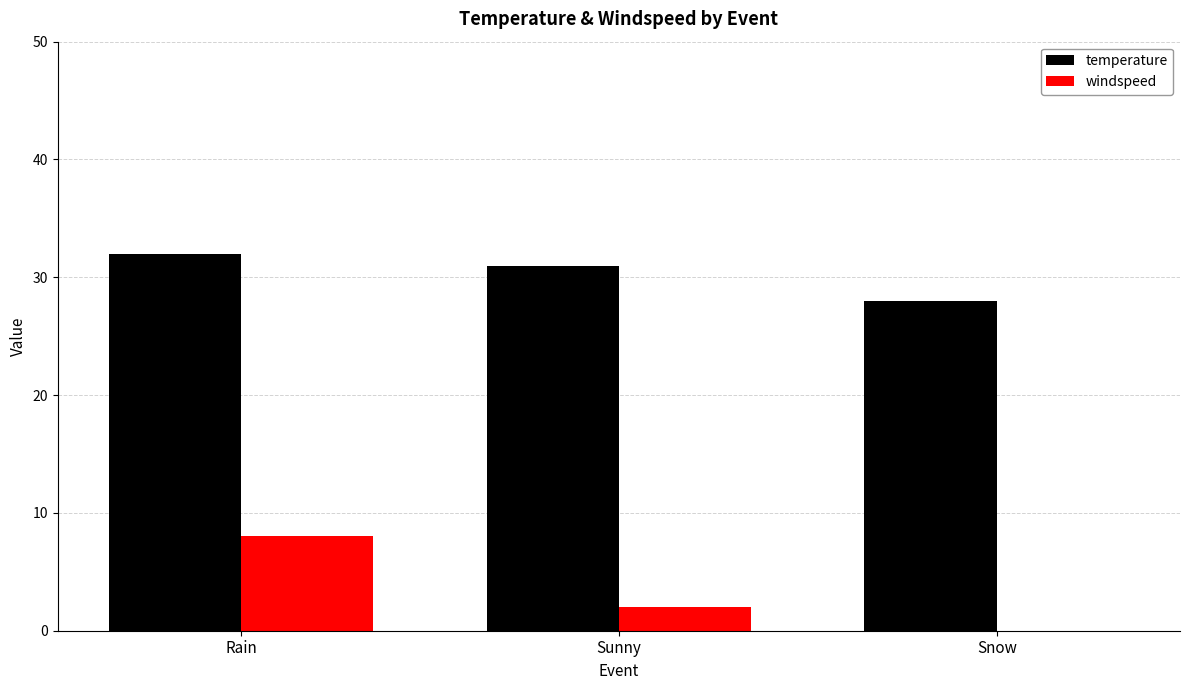

Are the bars grouped side by side (vs. stacked)?

Yes